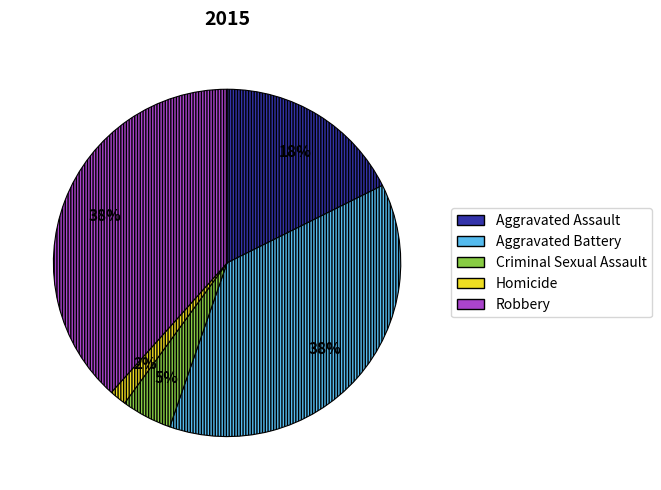

To the nearest percent, what portion does Homicide represent?

2%